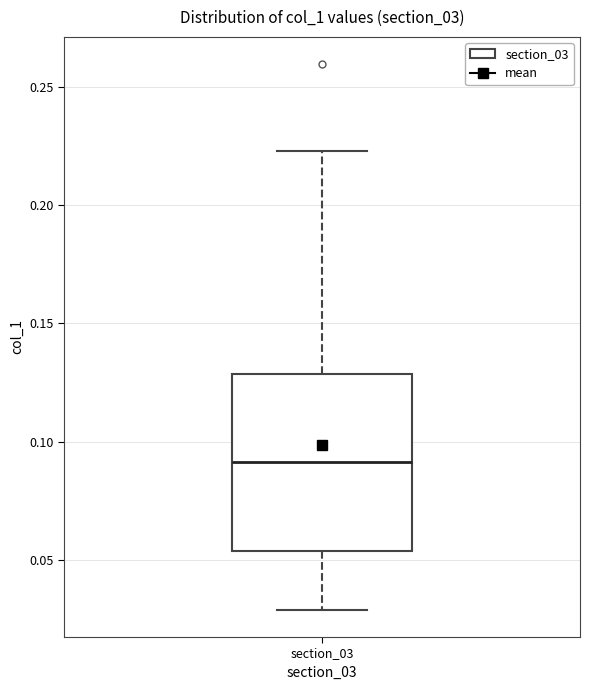

Where does the lower whisker of the box for section_03 end on the y-axis? The values are not printed on the chart, so give them approximately, as read against the axis.

0.030